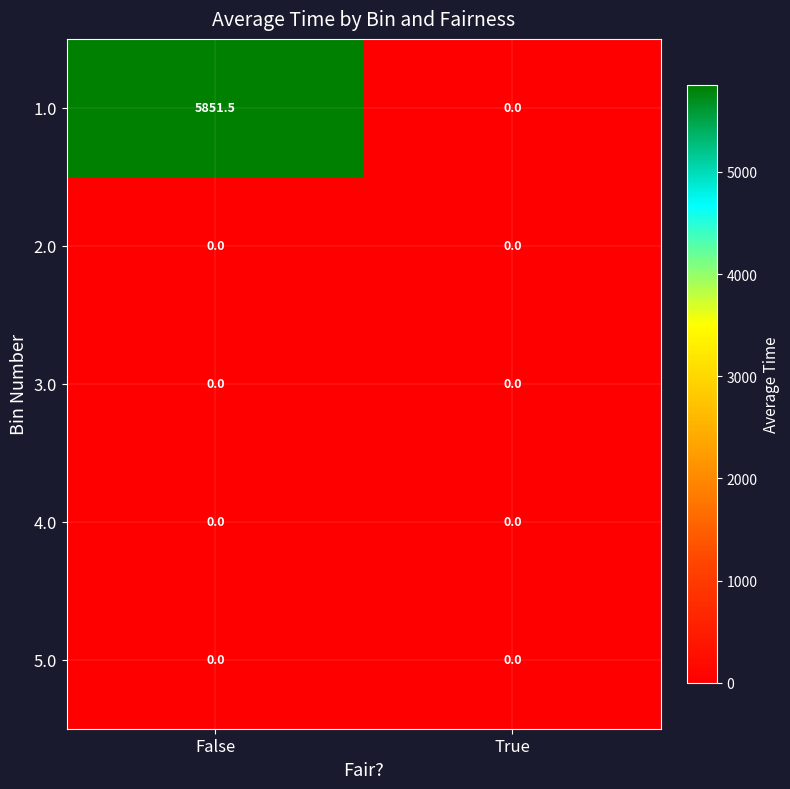

The value of 1.0 at False is 5851.5. True or false?

True